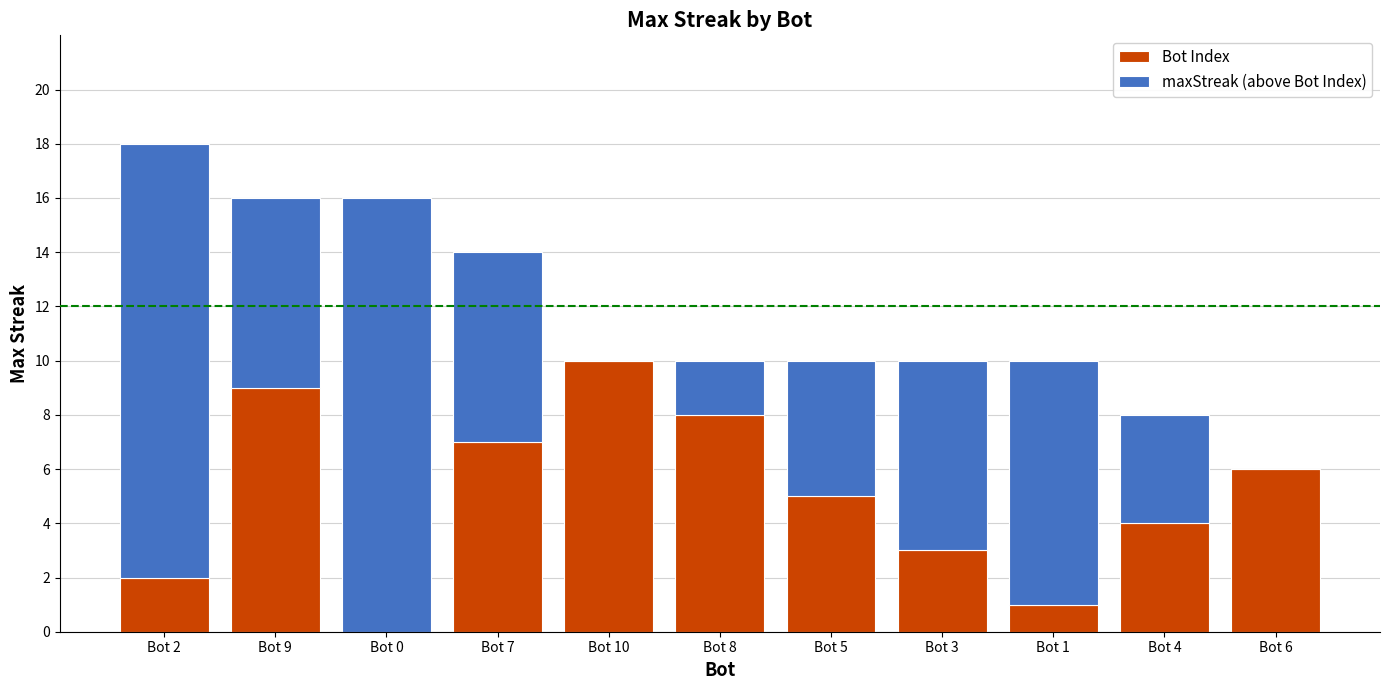

How many distinct data groups are displayed?

2